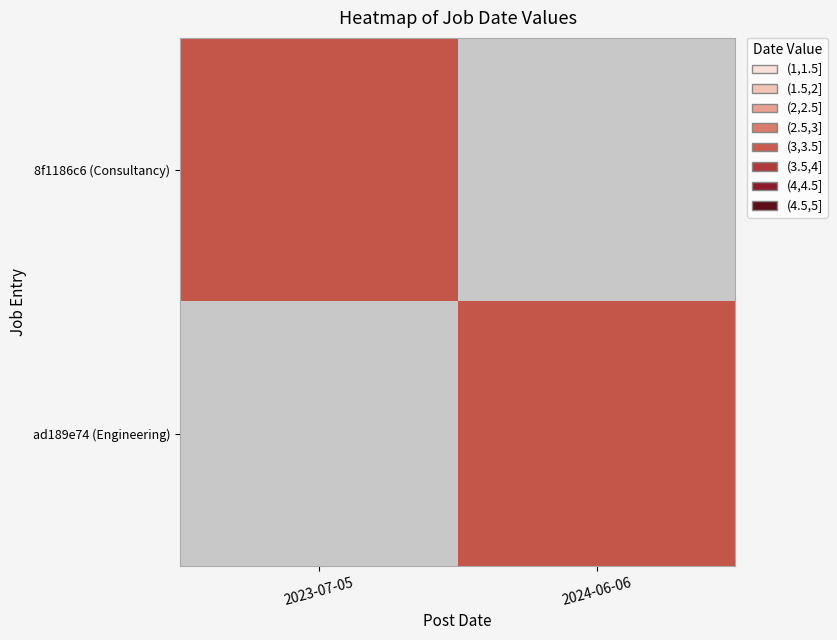

Rank the series at 2023-07-05 from highest to lowest value.

8f1186c6 (Consultancy), ad189e74 (Engineering)